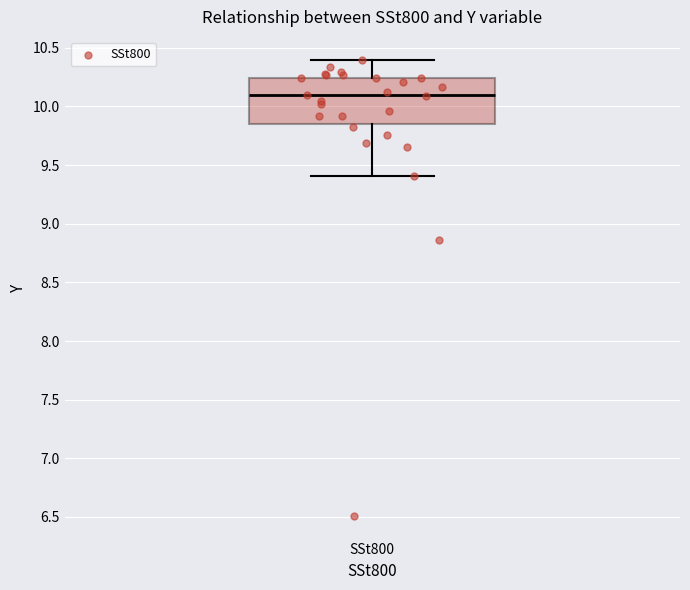

Transcribe this box plot: give where the median line is, the range the box spans, and where the two whiskers end, as read against the y-axis. The values are not printed on the chart, so give them approximately, as read against the axis.

median 10.10, box 9.85 to 10.25, whiskers 9.40 to 10.40